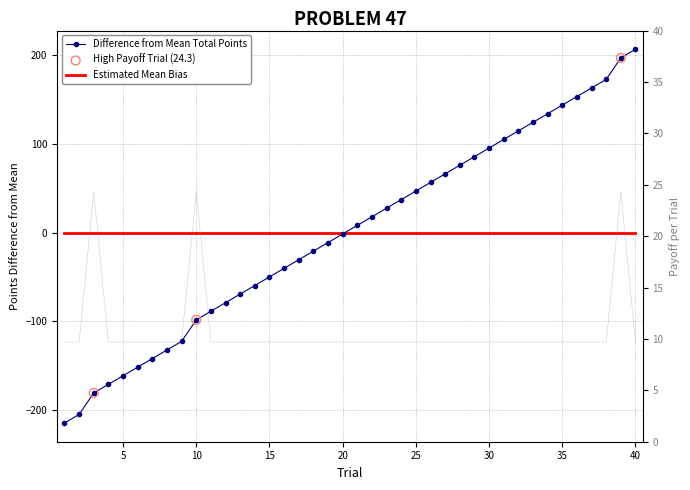

Which series has the largest Y range (max minus min)?

total_points